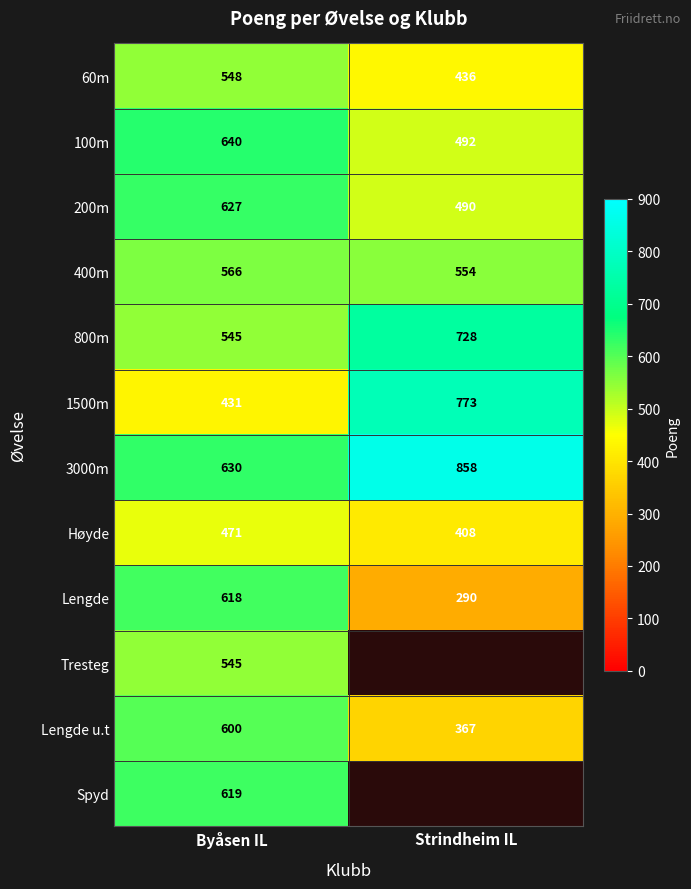

At which category is the sum across all series the highest?

Byåsen IL